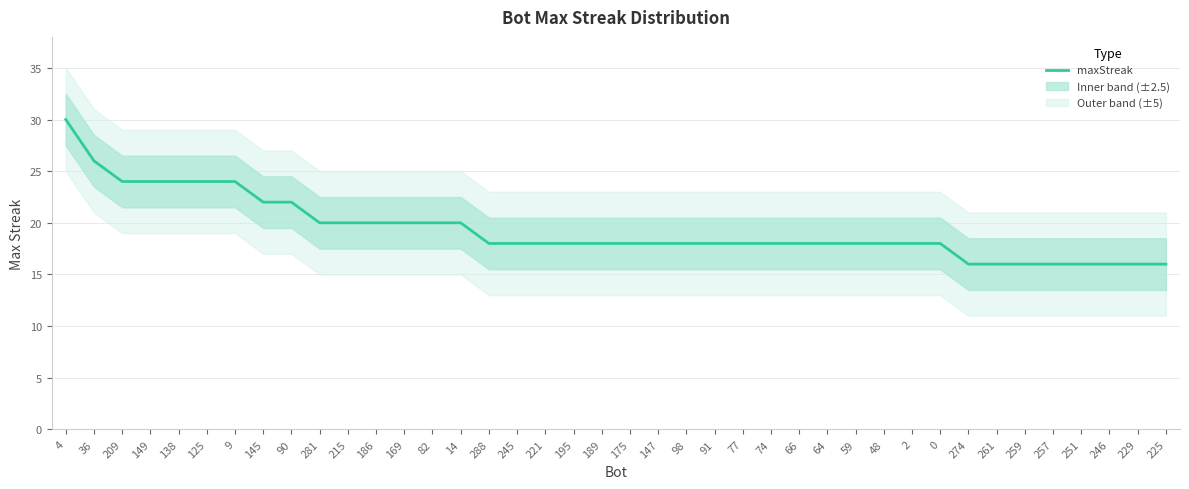

Which category has the lowest value across all series?

274